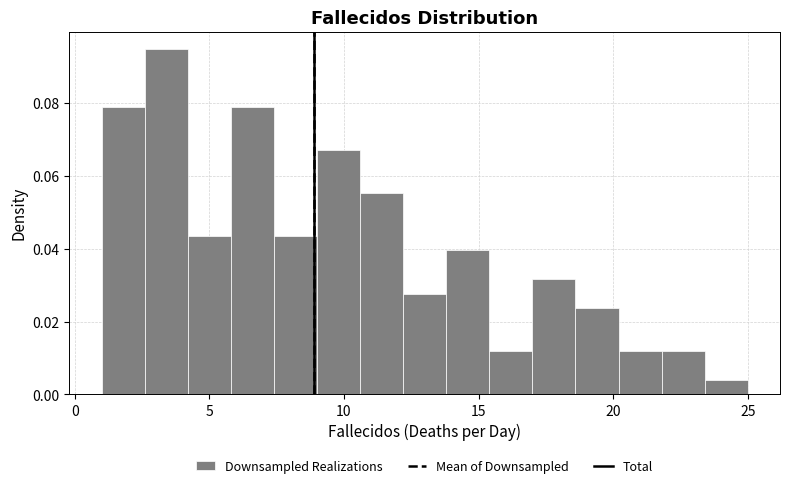

Around what value on the x-axis is the tallest bar? Give the approximate position of its centre, as read against the axis.

3.5